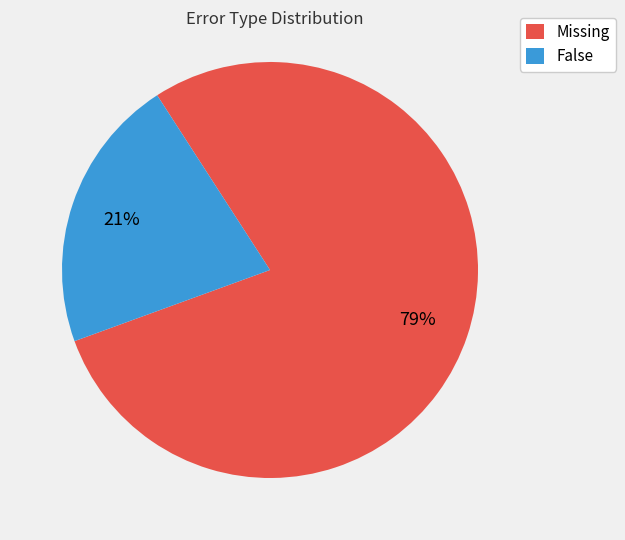

The False slice represents 21% of the pie. True or false?

True